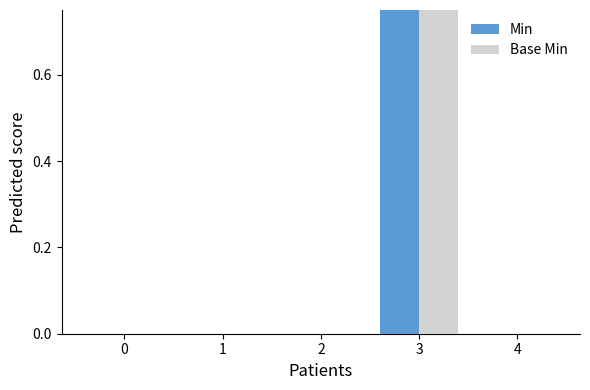

Reading right to left, what are all the values shown in this chart?

Min: 4=0	3=1	2=0	1=0	0=0
Base Min: 4=0	3=1	2=0	1=0	0=0